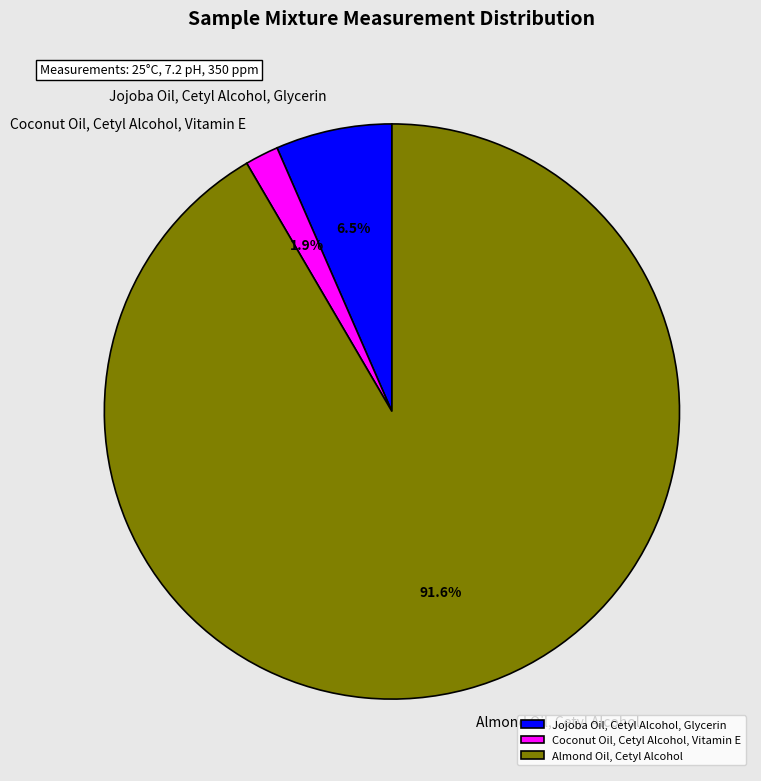

Is there a majority slice in this chart?

Yes